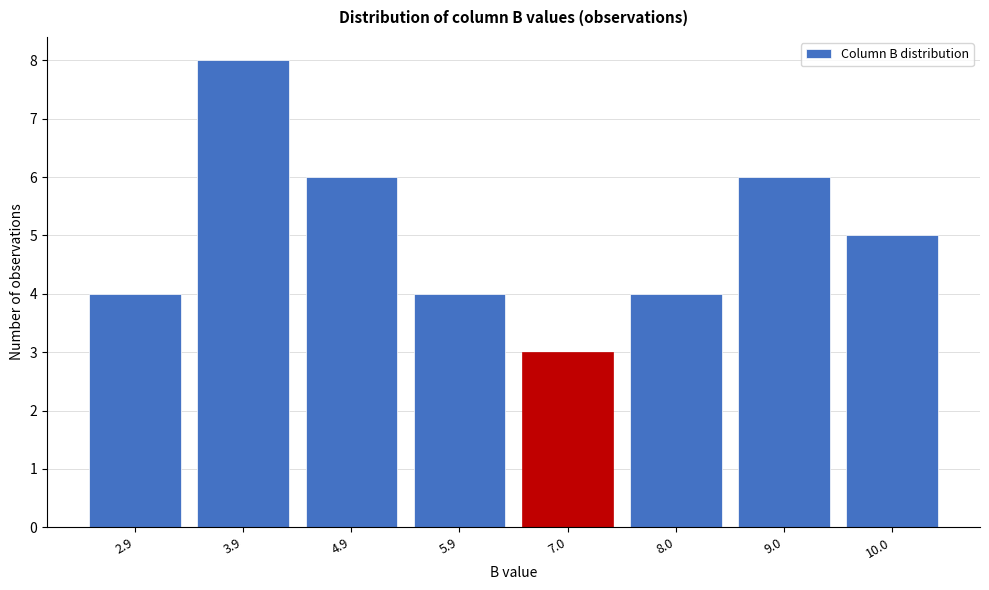

Reading left to right, extract all data points from this chart.

2.9=4	3.9=8	4.9=6	5.9=4	7.0=3	8.0=4	9.0=6	10.0=5